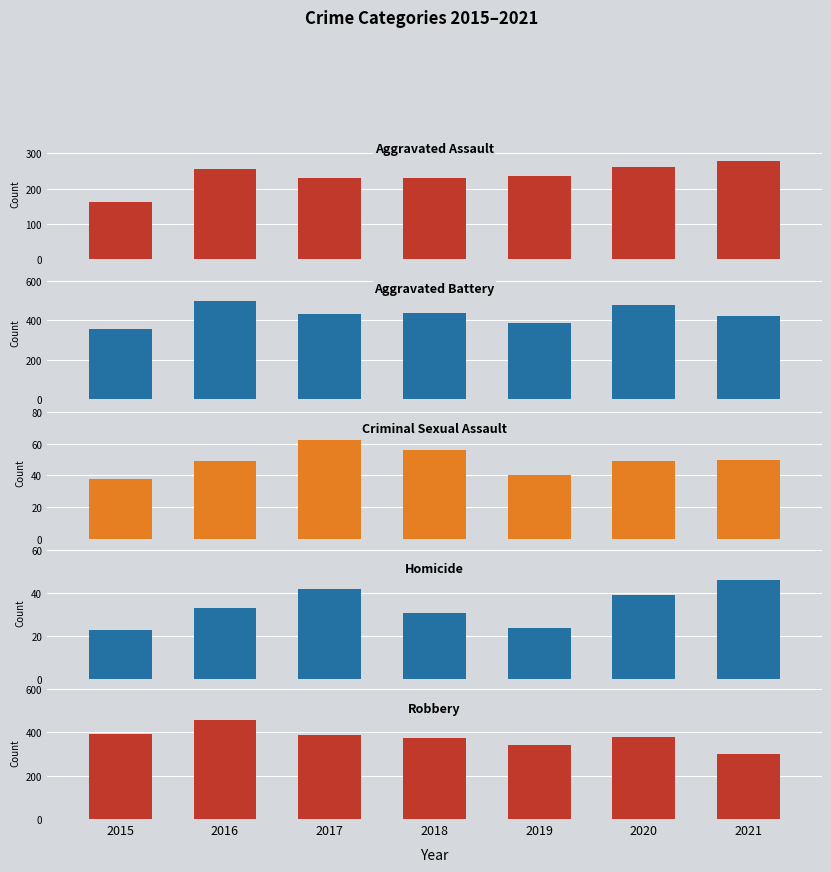

True or false: Criminal Sexual Assault has a value of 18 at 2017.

False